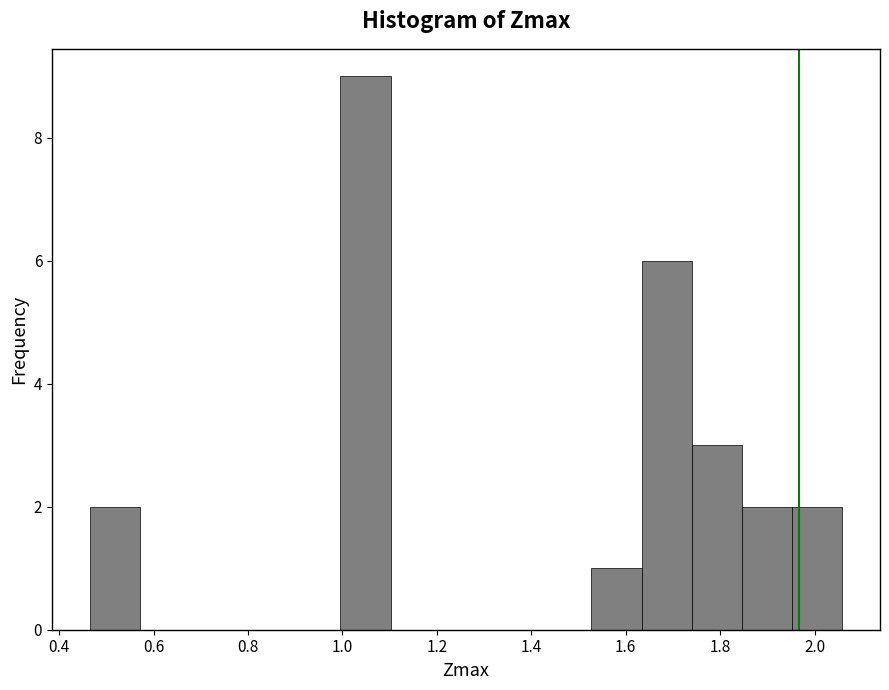

Reading left to right, transcribe this chart: for each bar, give the range it covers on the x-axis and its height. Neither the bar edges nor the heights are printed on the chart, so give them approximately, as read against the axes.

0.46 to 0.58: 2
0.58 to 0.68: 0
0.68 to 0.78: 0
0.78 to 0.88: 0
0.88 to 1.00: 0
1.00 to 1.10: 9
1.10 to 1.20: 0
1.20 to 1.32: 0
1.32 to 1.42: 0
1.42 to 1.52: 0
1.52 to 1.64: 1
1.64 to 1.74: 6
1.74 to 1.84: 3
1.84 to 1.96: 2
1.96 to 2.06: 2